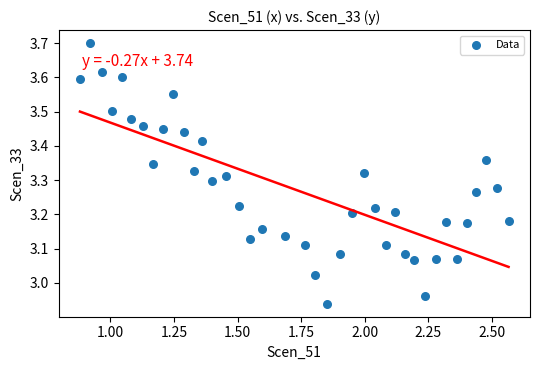

What is the range of X values (max minus min)?

1.7